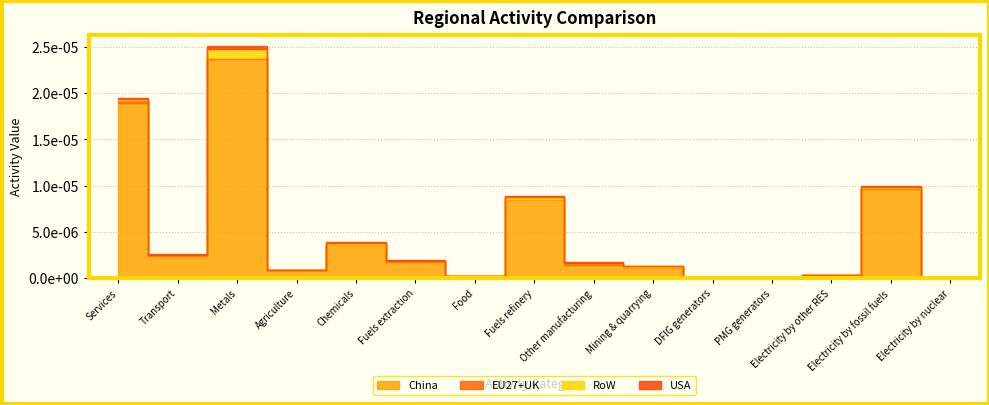

Does the chart display data point markers on the line(s)?

No